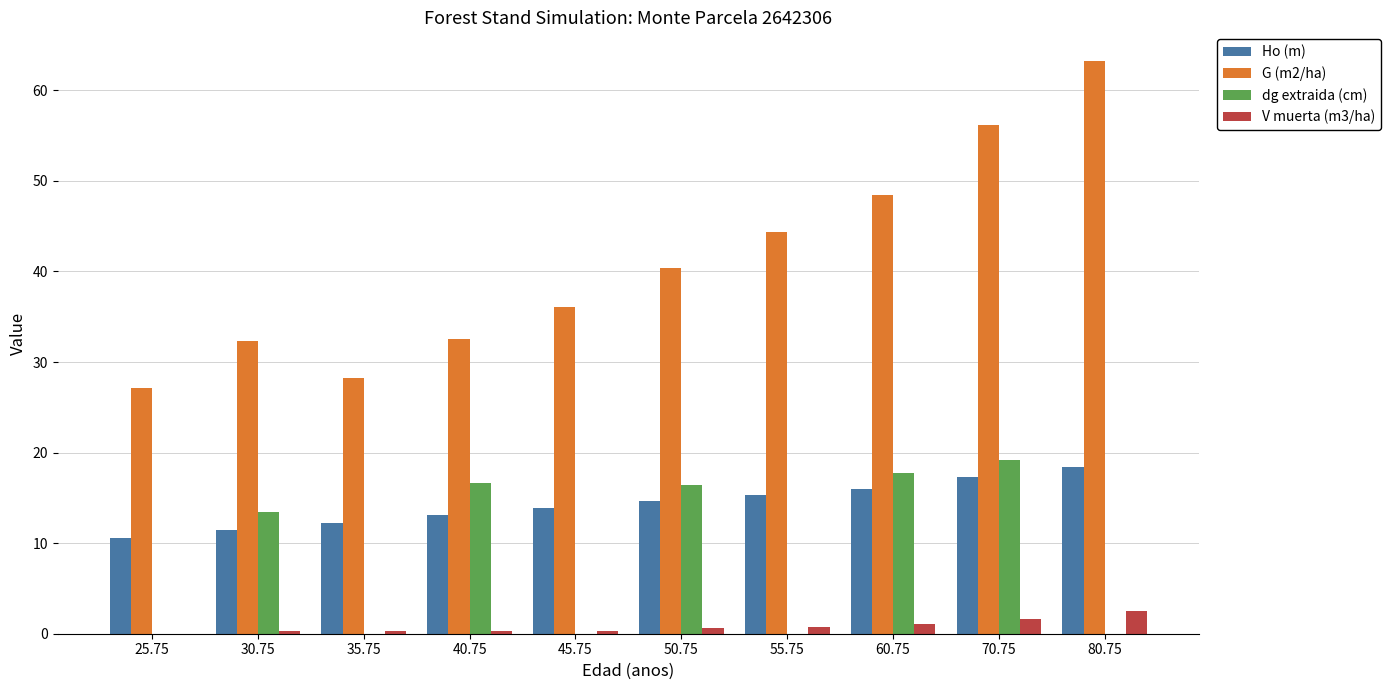

Which series has the largest total across all categories?

G (m2/ha)